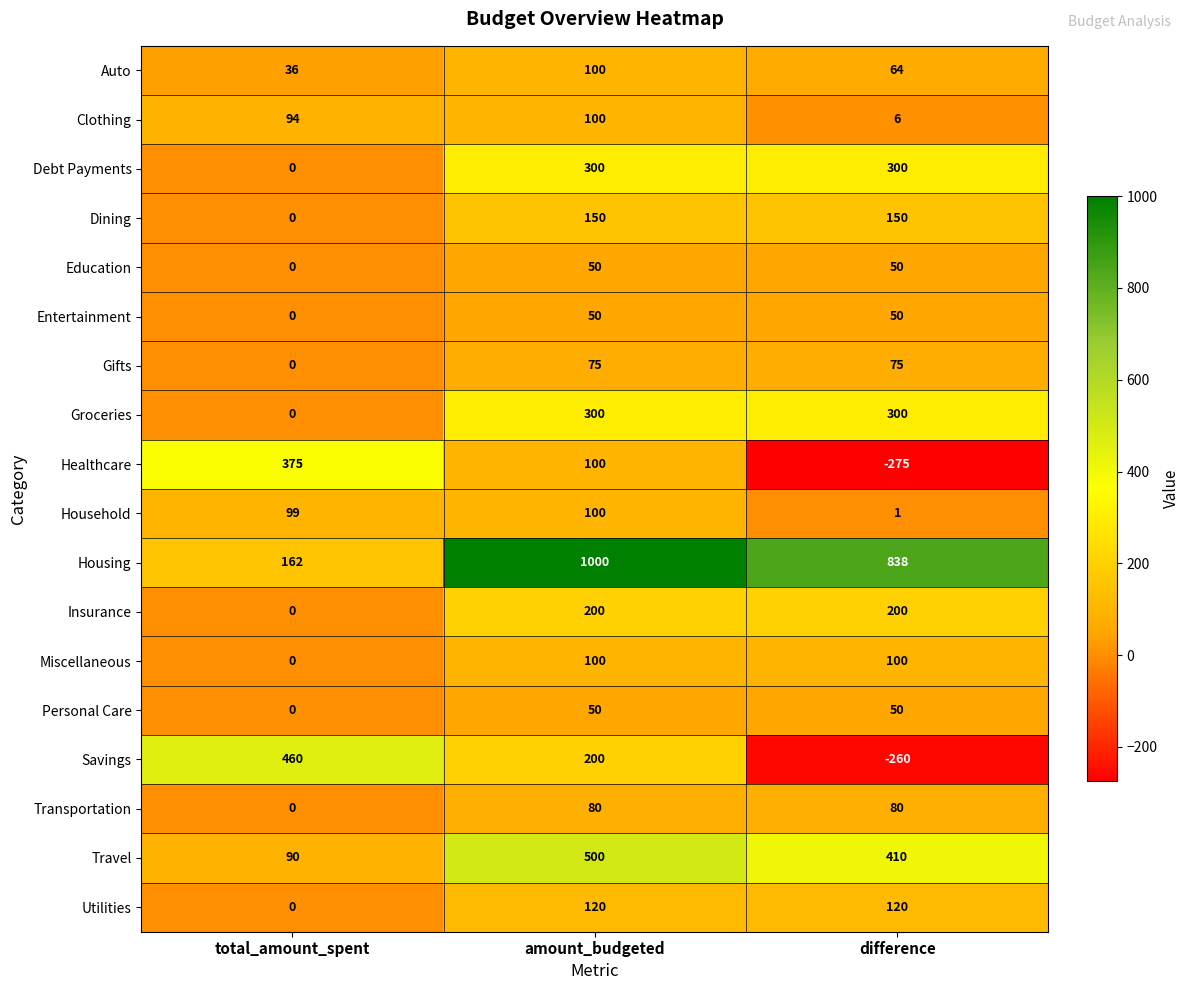

How many Insurance values are between 0 and 200?

3